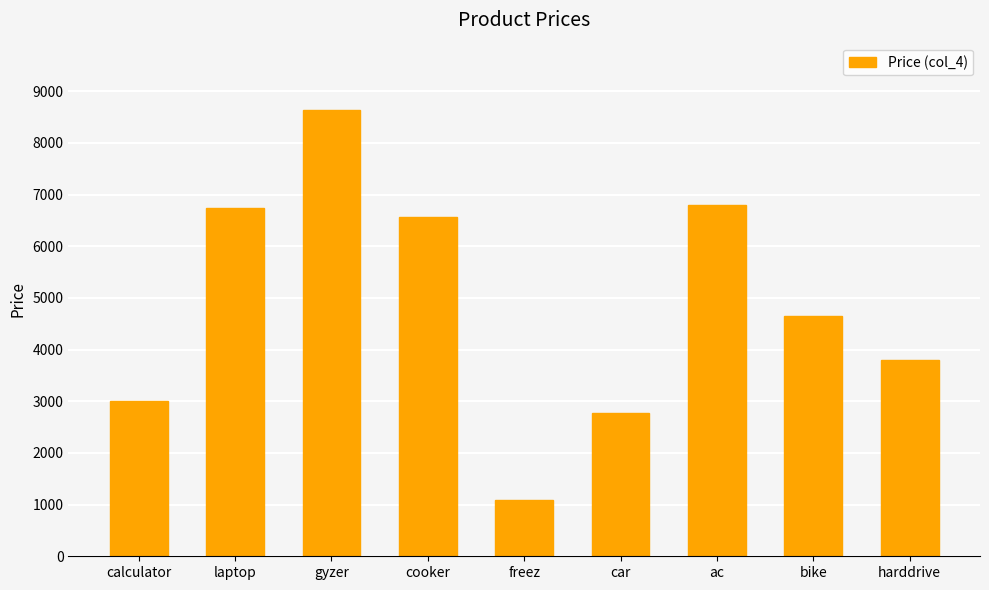

How many series are shown in this chart?

1